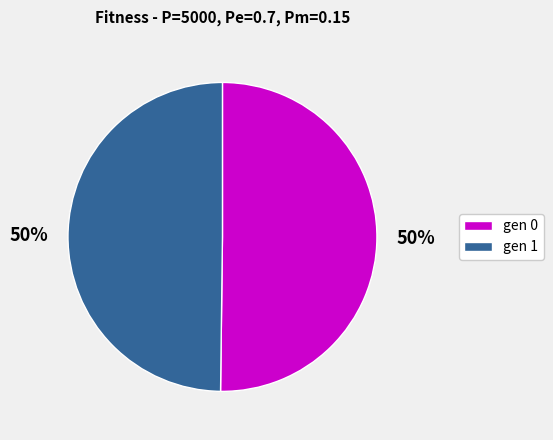

What percentage is the gen 1 slice, to the nearest percent?

50%